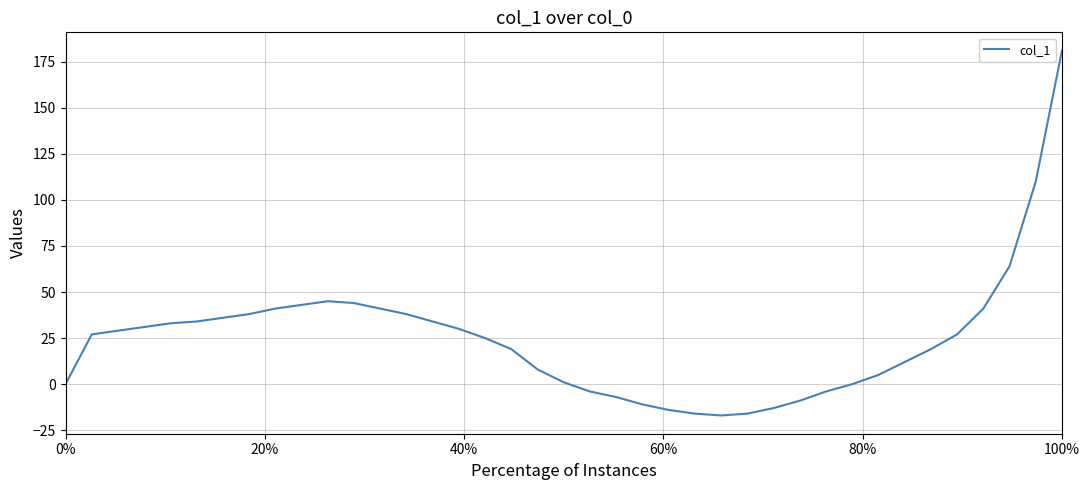

What is the greatest value displayed?

181